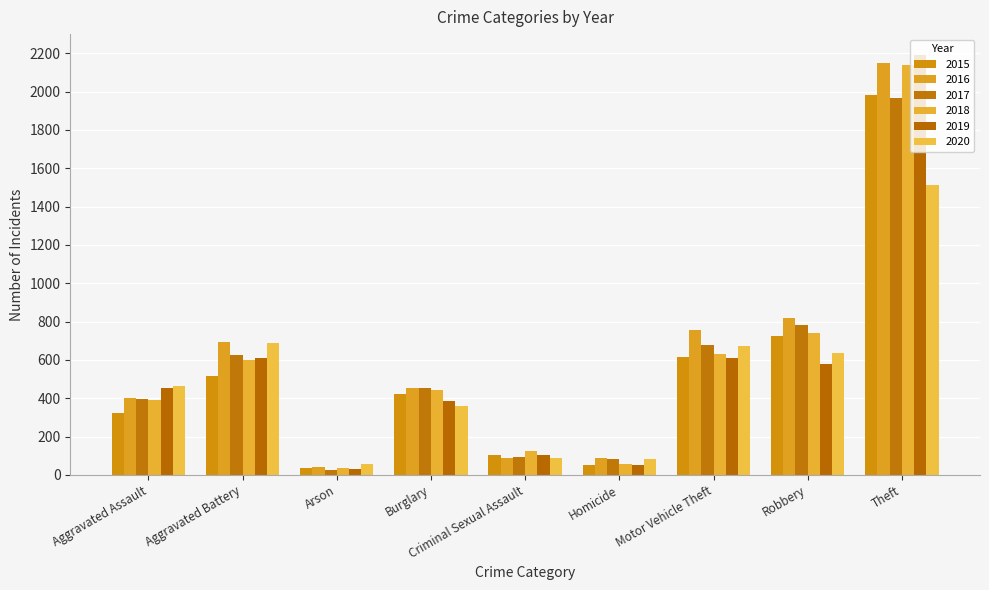

What is the value of the 2018 bar at the 5th from the left?

123